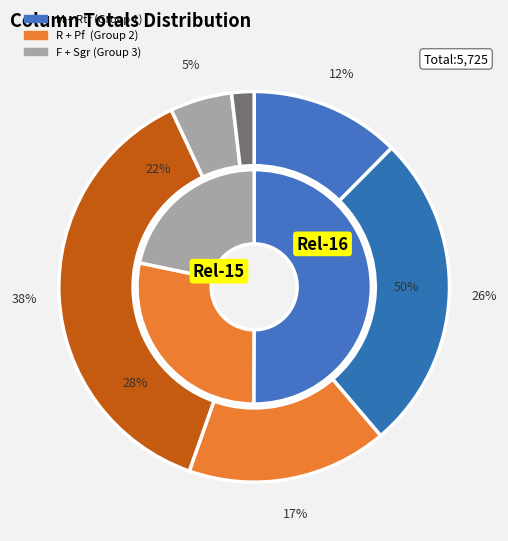

Is there any slice that represents more than half of the pie?

No